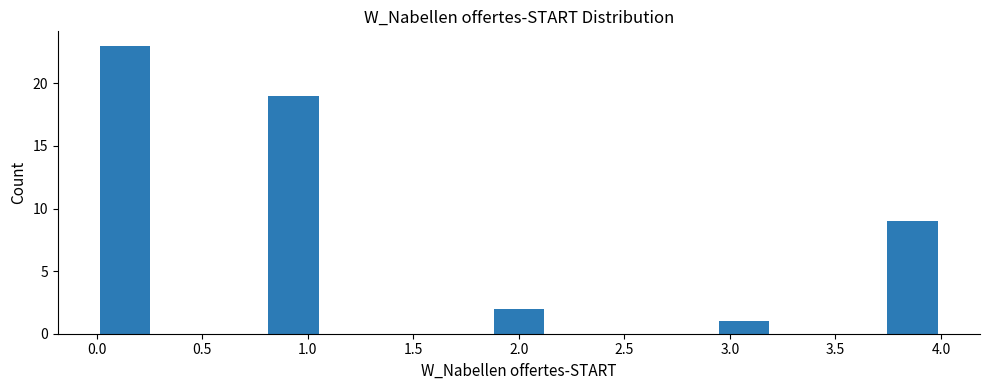

Reading left to right, list every bar in this chart as the range it spans on the x-axis followed by its height. Neither the bar edges nor the heights are printed on the chart, so give them approximately, as read against the axes.

0.00 to 0.25: 23
0.25 to 0.55: 0
0.55 to 0.80: 0
0.80 to 1.05: 19
1.05 to 1.35: 0
1.35 to 1.60: 0
1.60 to 1.85: 0
1.85 to 2.15: 2
2.15 to 2.40: 0
2.40 to 2.65: 0
2.65 to 2.95: 0
2.95 to 3.20: 1
3.20 to 3.45: 0
3.45 to 3.75: 0
3.75 to 4.00: 9